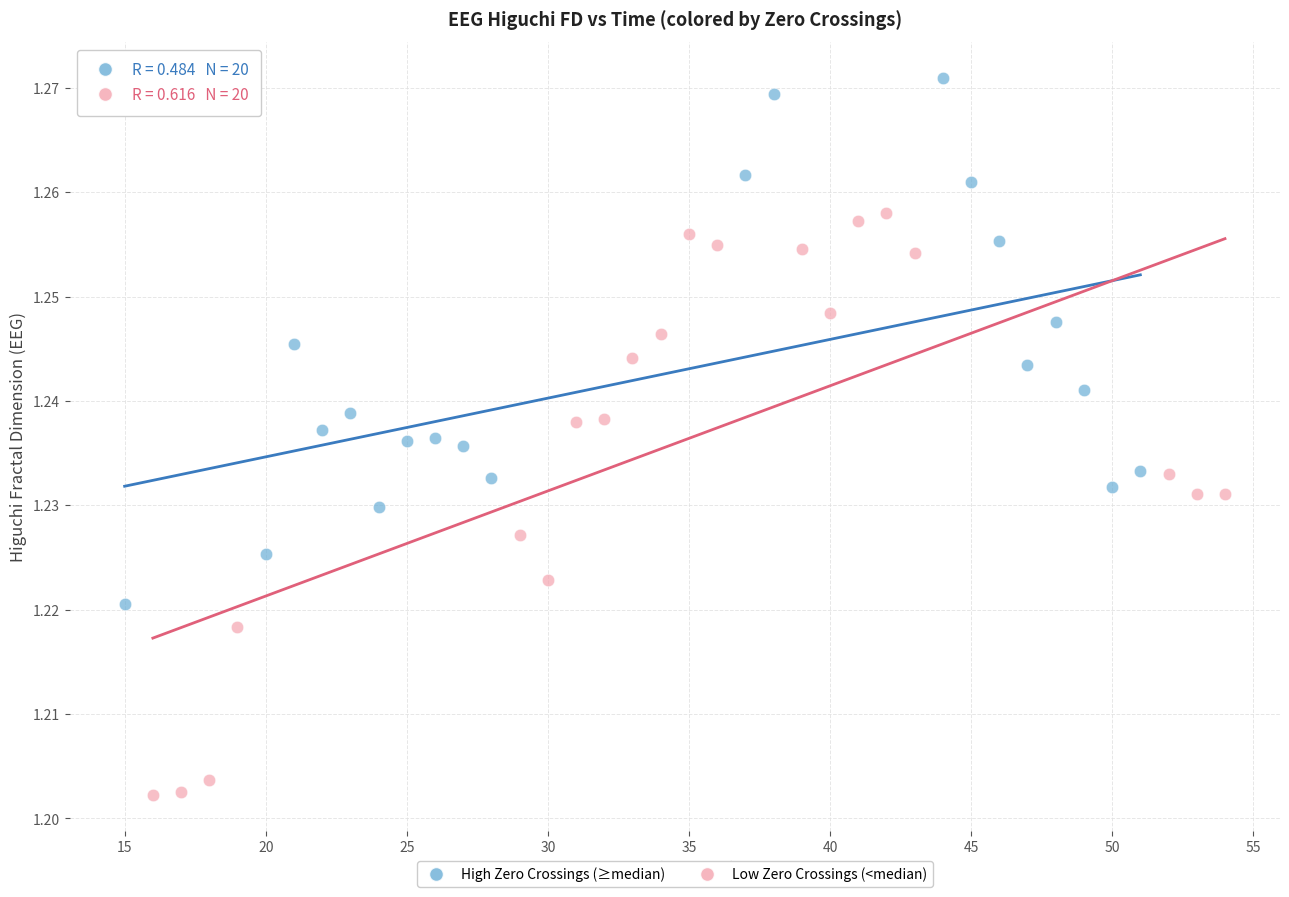

What are all the series names shown in the legend?

High Zero Crossings (≥median), Low Zero Crossings (<median)